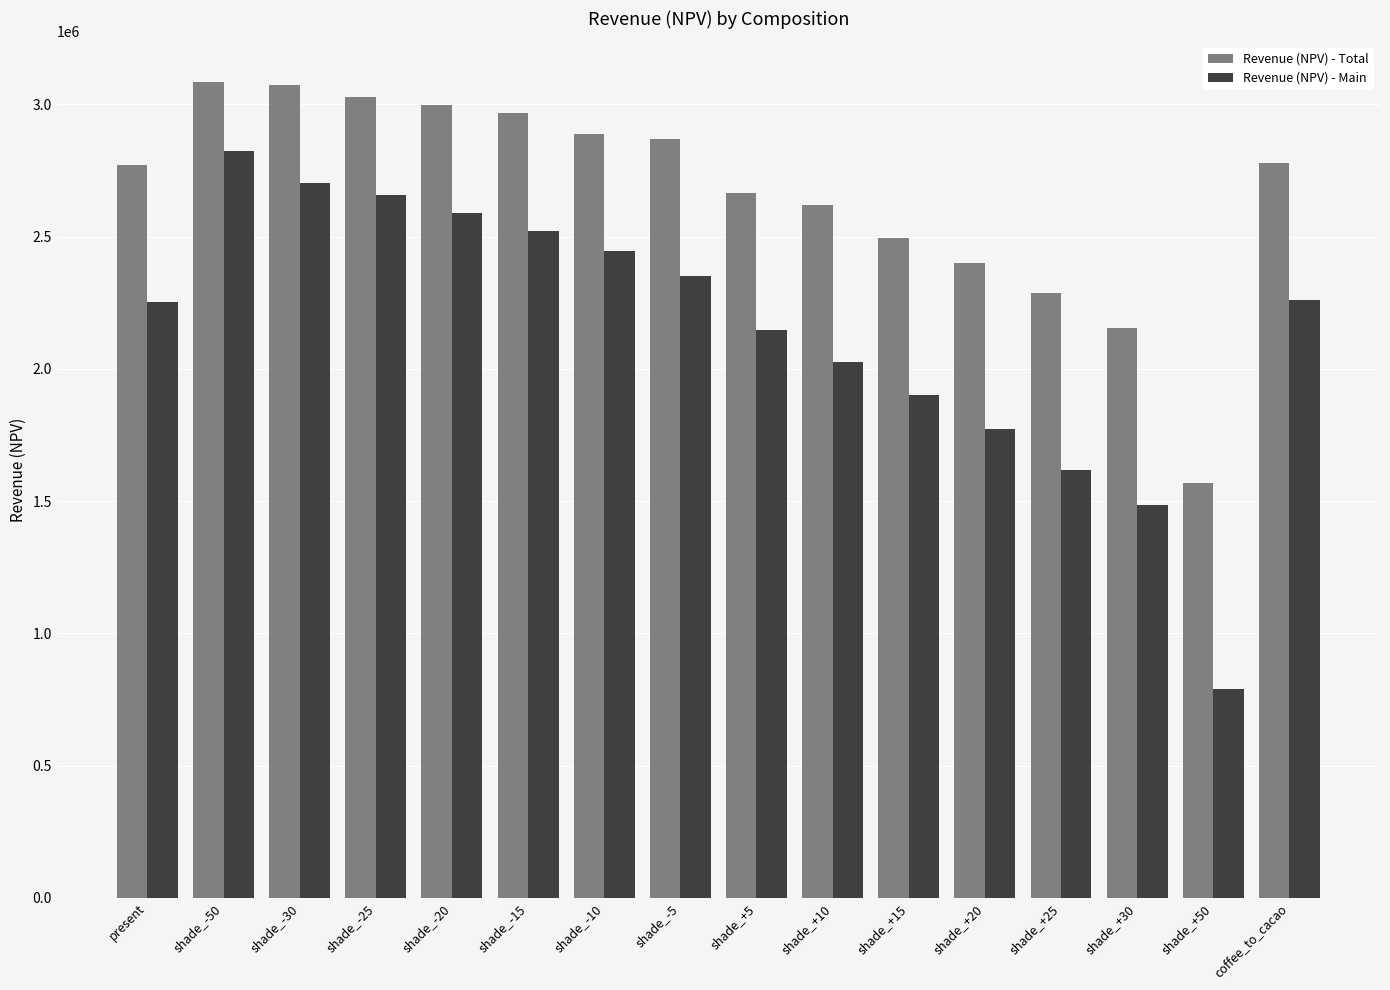

What is the minimum value shown in the chart?

790037.1